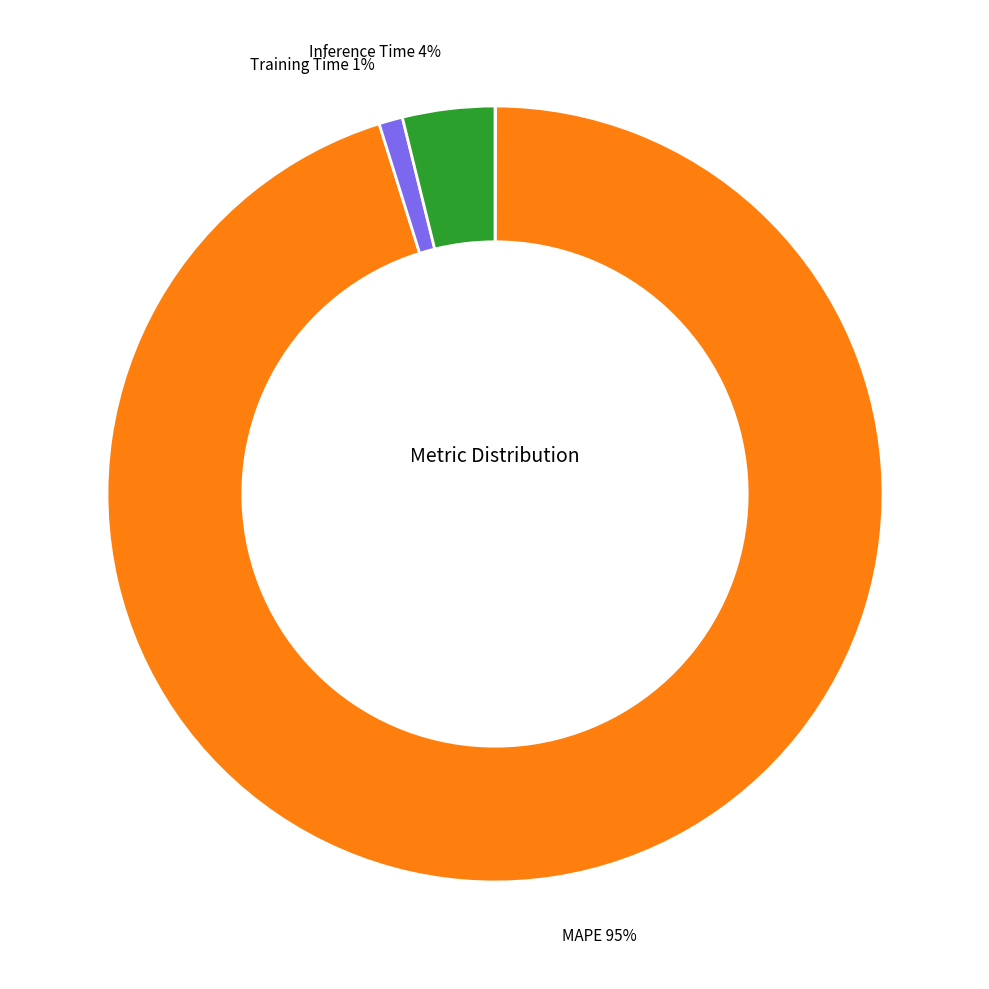

Does any single category account for the majority?

Yes